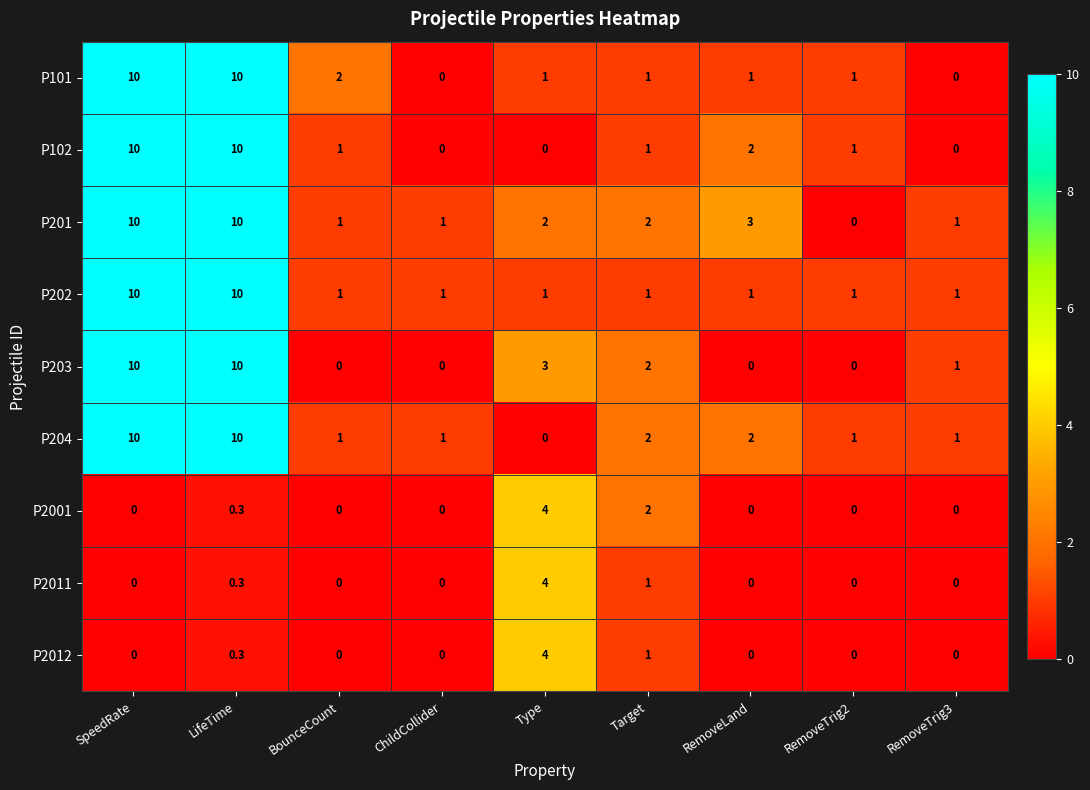

What is the greatest value displayed?

10.0